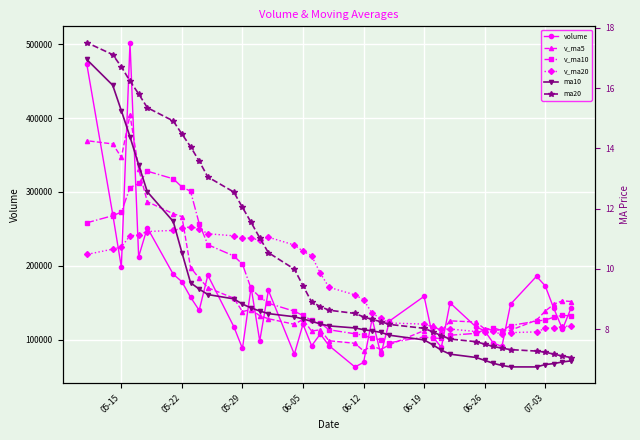

How many data points does each series have?

40